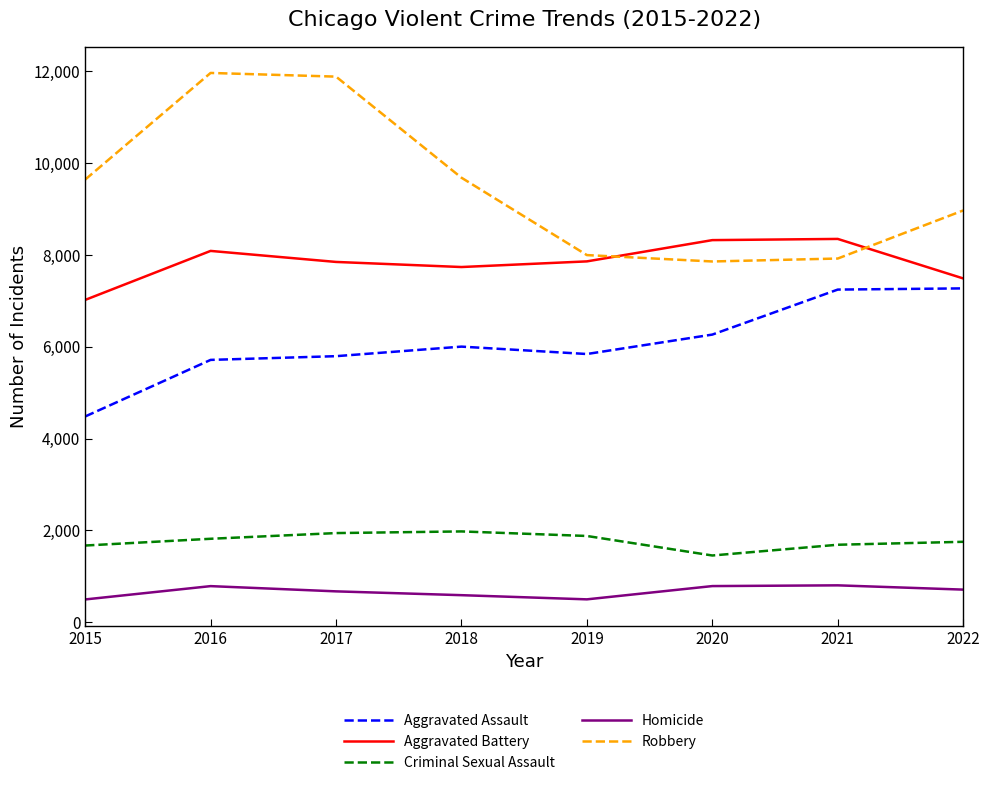

What is the difference between the maximum and minimum values in the Aggravated Battery series?

1328